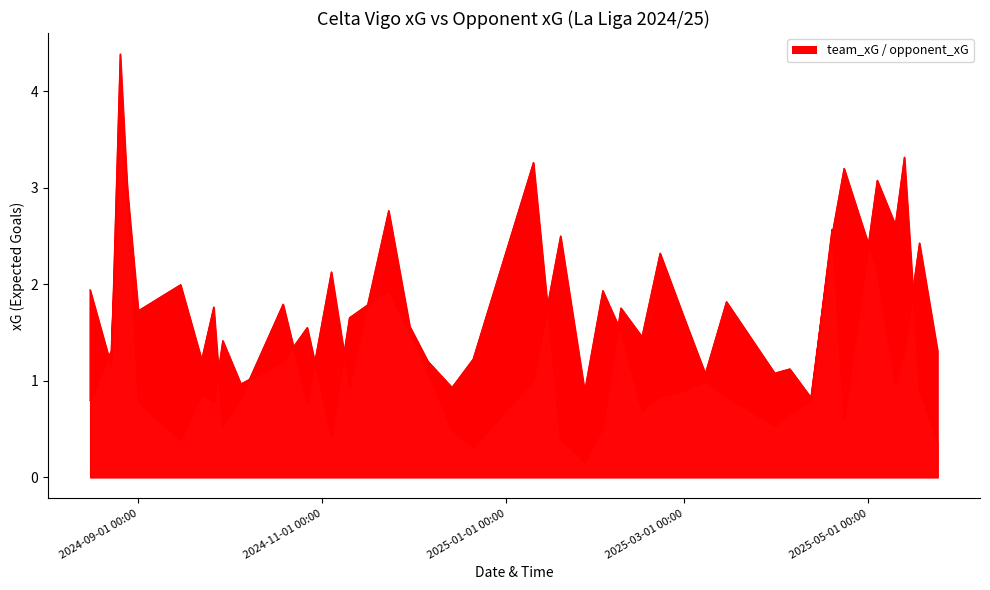

The team_xG series shows 0.8 at 2024-10-05. True or false?

True